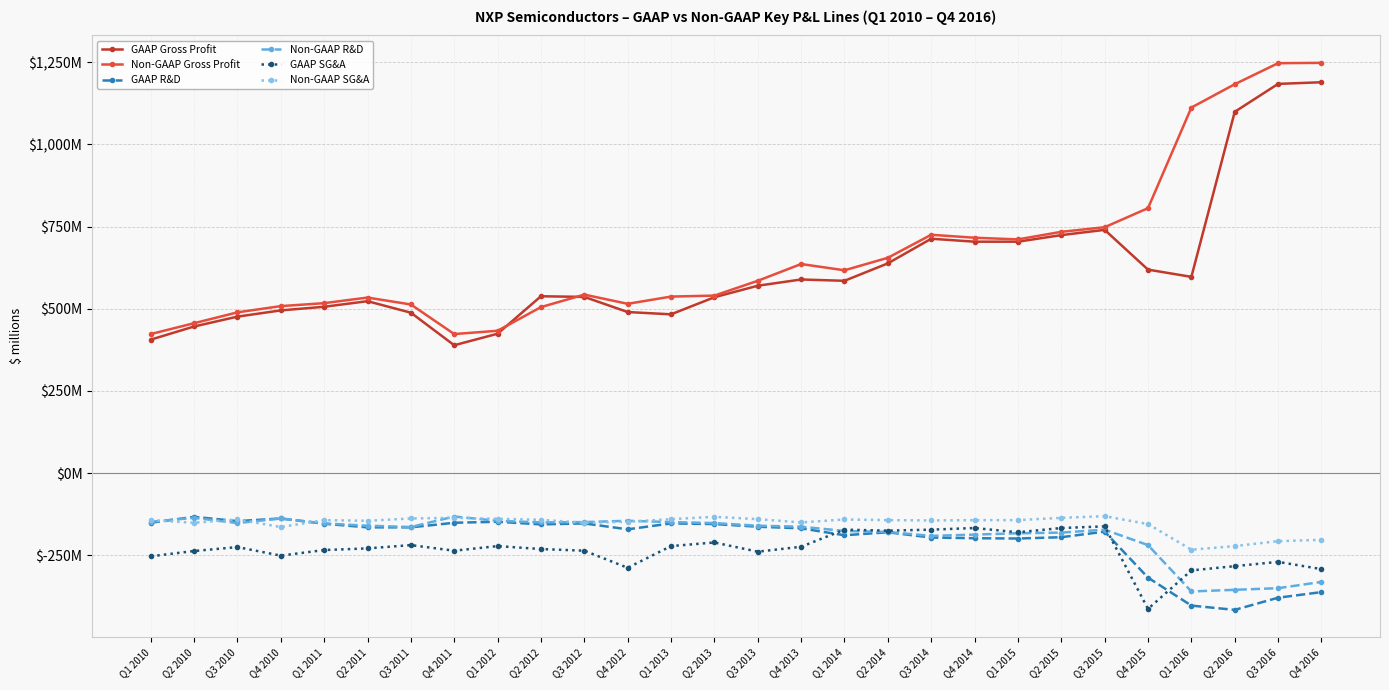

List the labels in order of Non-GAAP R&D value, largest first.

Q4 2011, Q2 2010, Q4 2010, Q1 2012, Q4 2012, Q1 2010, Q3 2012, Q1 2013, Q2 2012, Q3 2010, Q2 2013, Q1 2011, Q2 2011, Q3 2013, Q4 2013, Q3 2011, Q3 2015, Q1 2014, Q2 2014, Q2 2015, Q1 2015, Q4 2014, Q3 2014, Q4 2015, Q4 2016, Q3 2016, Q2 2016, Q1 2016